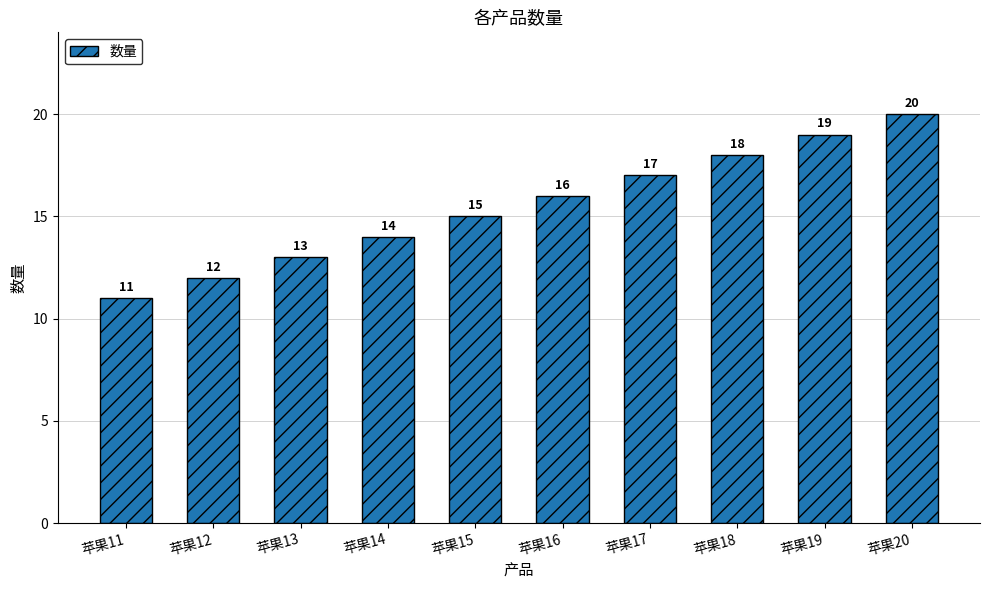

At which category does the chart reach its minimum across all series?

苹果11